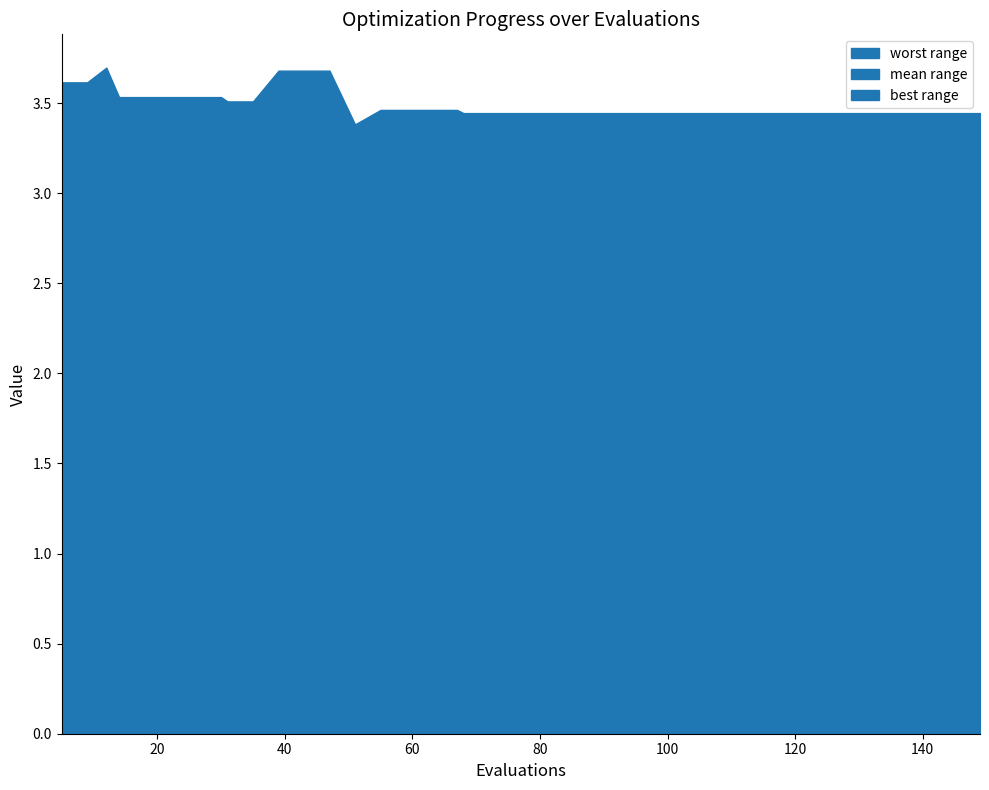

True or false: mean and worst intersect in this chart.

False